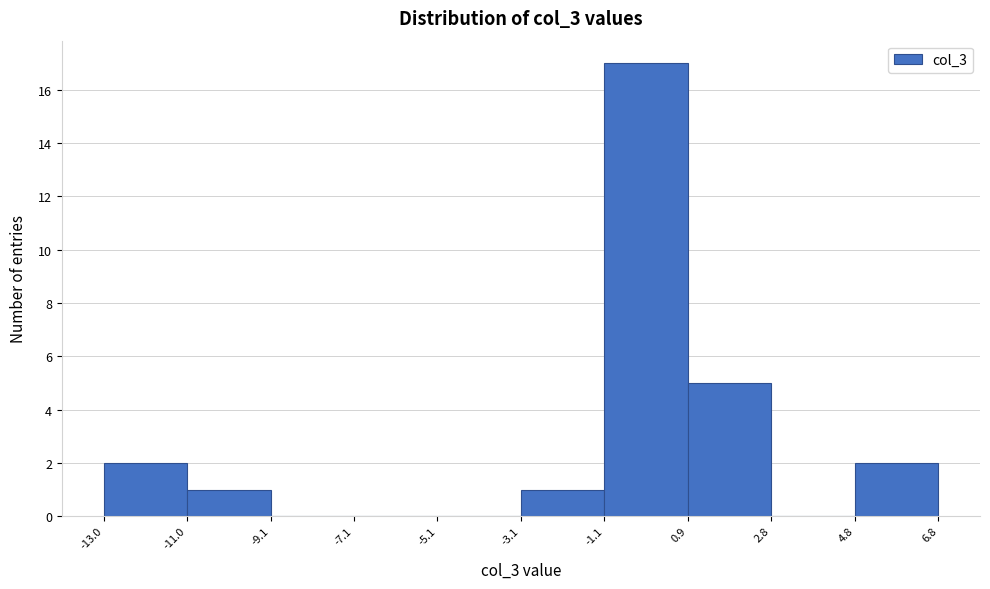

How tall is the bar that spans -13.0 to -11.0 on the x-axis? The values are not printed on the chart, so give them approximately, as read against the axis.

2